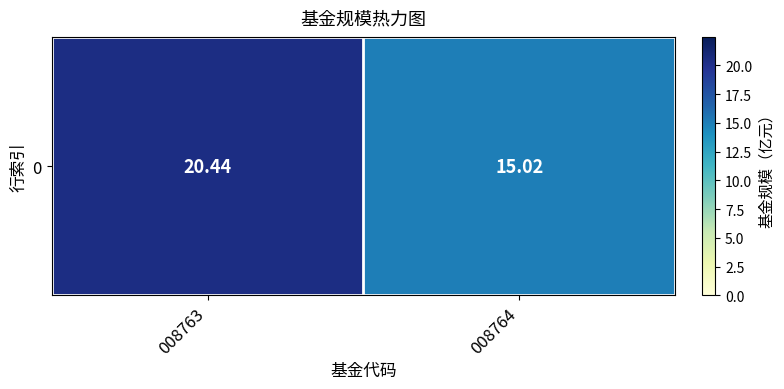

The chart shows a value of 10.4 at 008763. True or false?

False